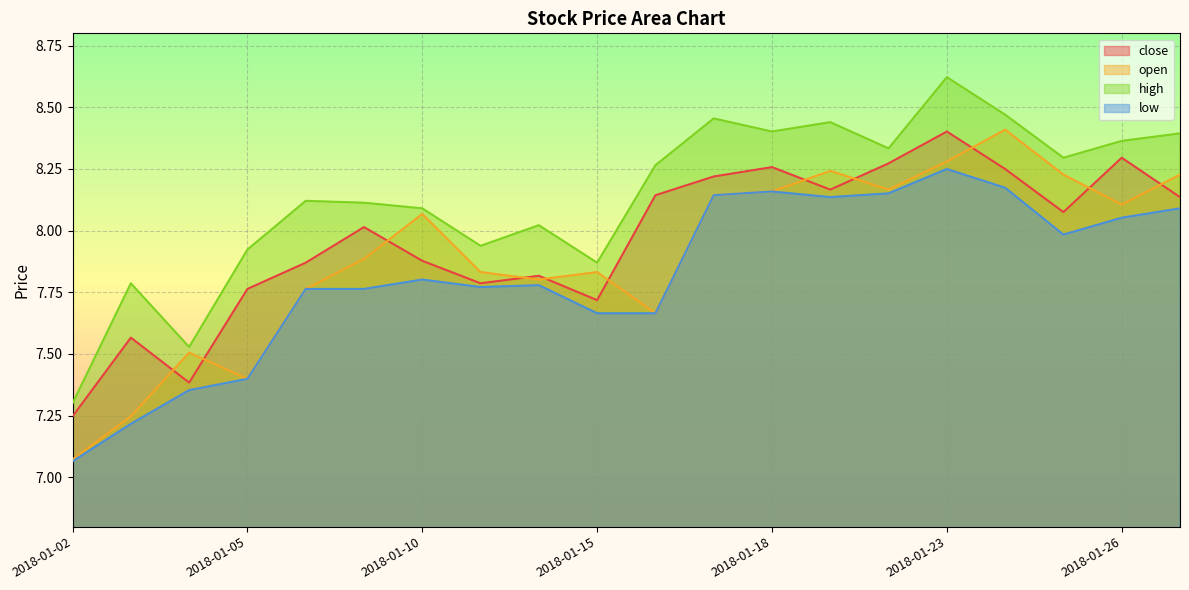

What is the value of the open point at the 15th from the left?

8.2